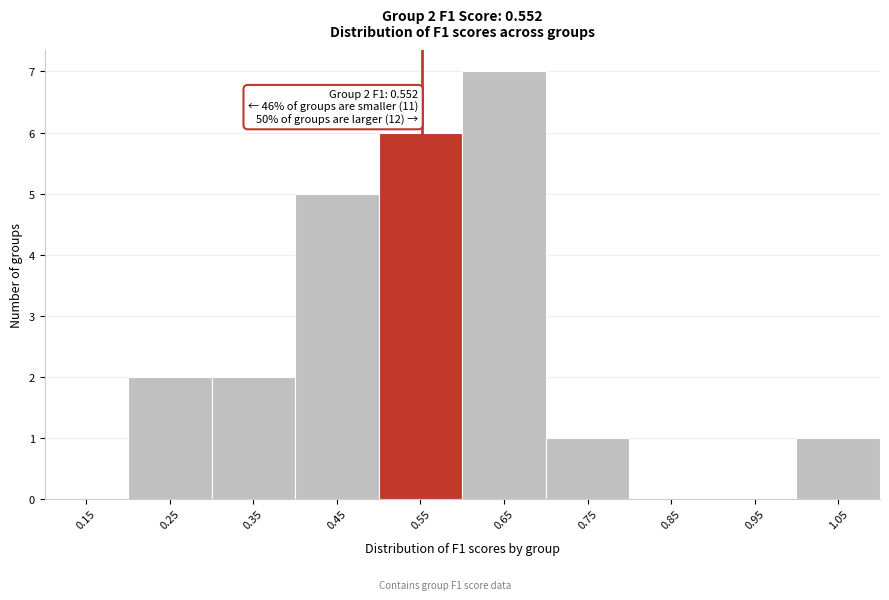

Over which range of the x-axis is the bar tallest?

0.6 to 0.7